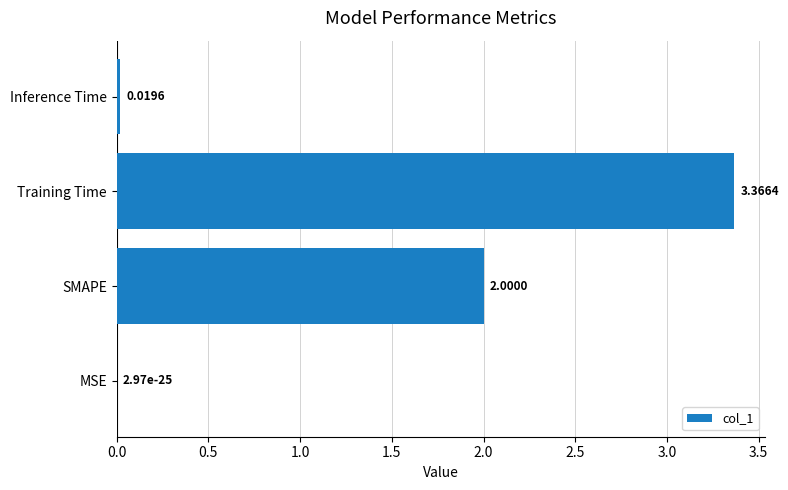

How many data points does each series have?

4